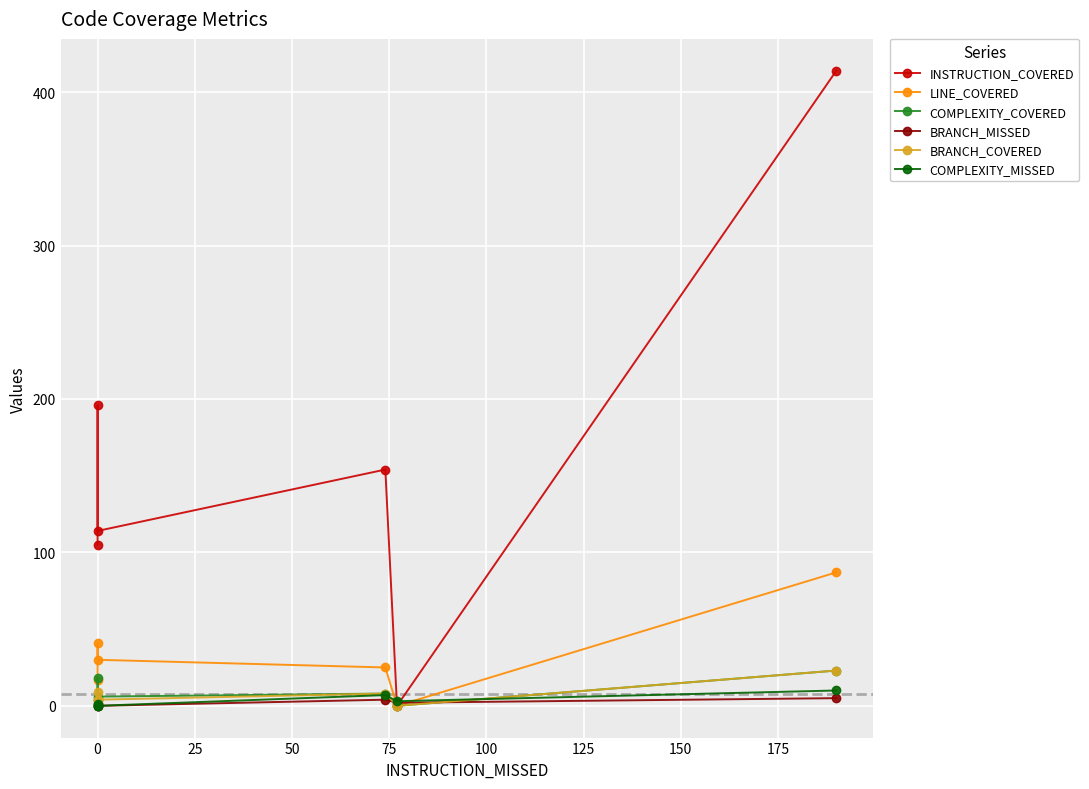

Does the chart display data point markers on the line(s)?

Yes